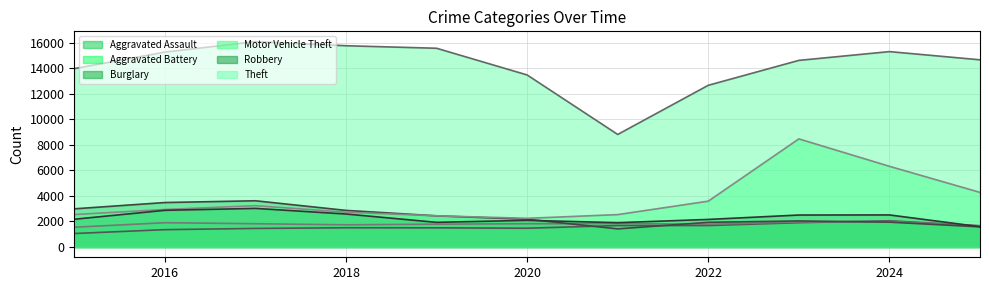

At which label does Theft (line) reach its peak?

2018